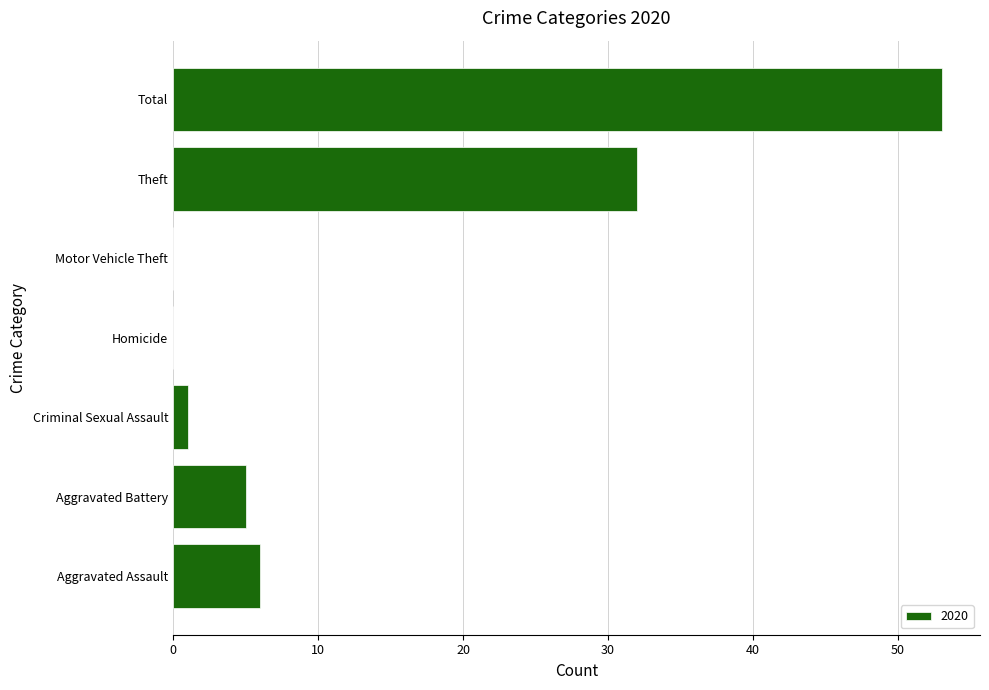

The chart shows a value of 42 at Theft. True or false?

False